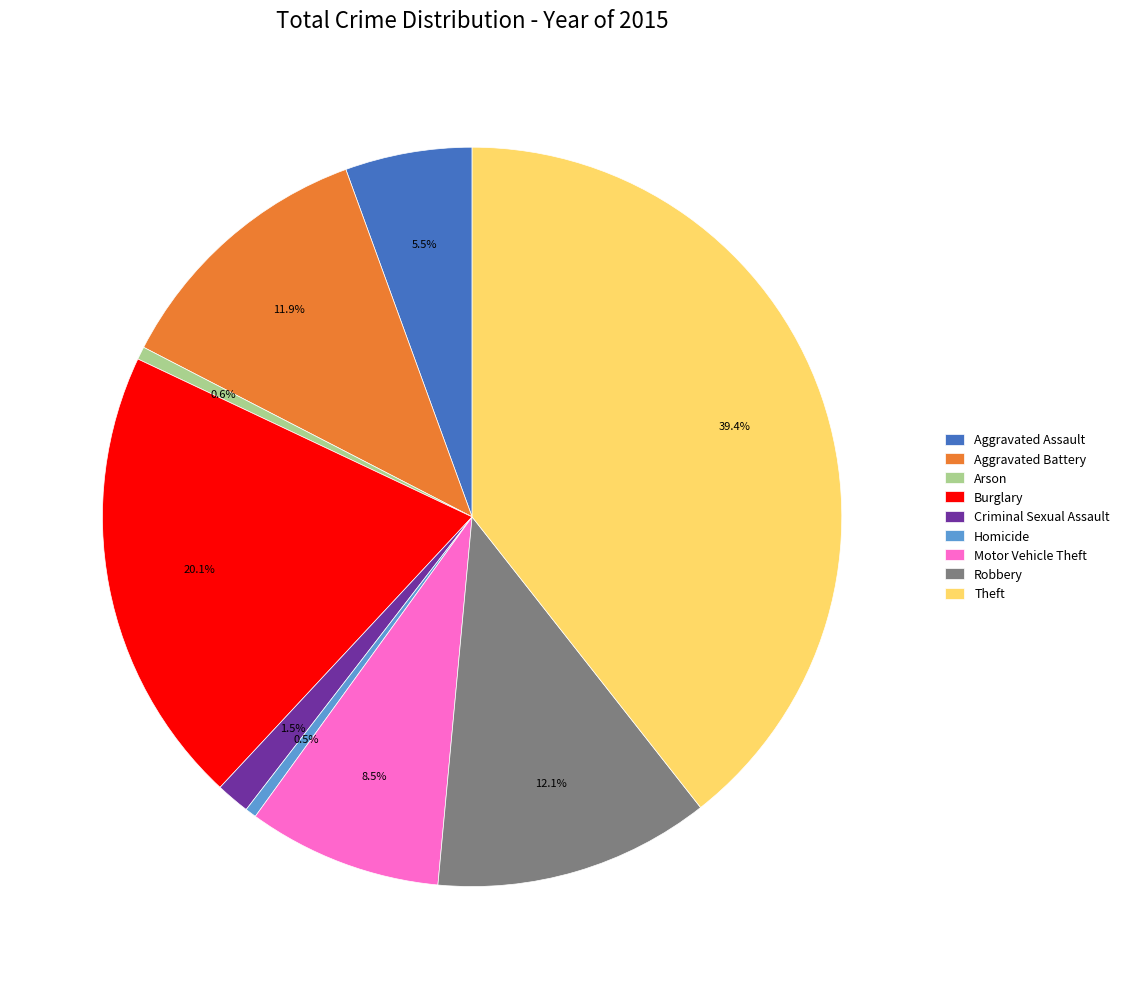

To the nearest percent, what is the difference between the largest and smallest slice percentages?

39%